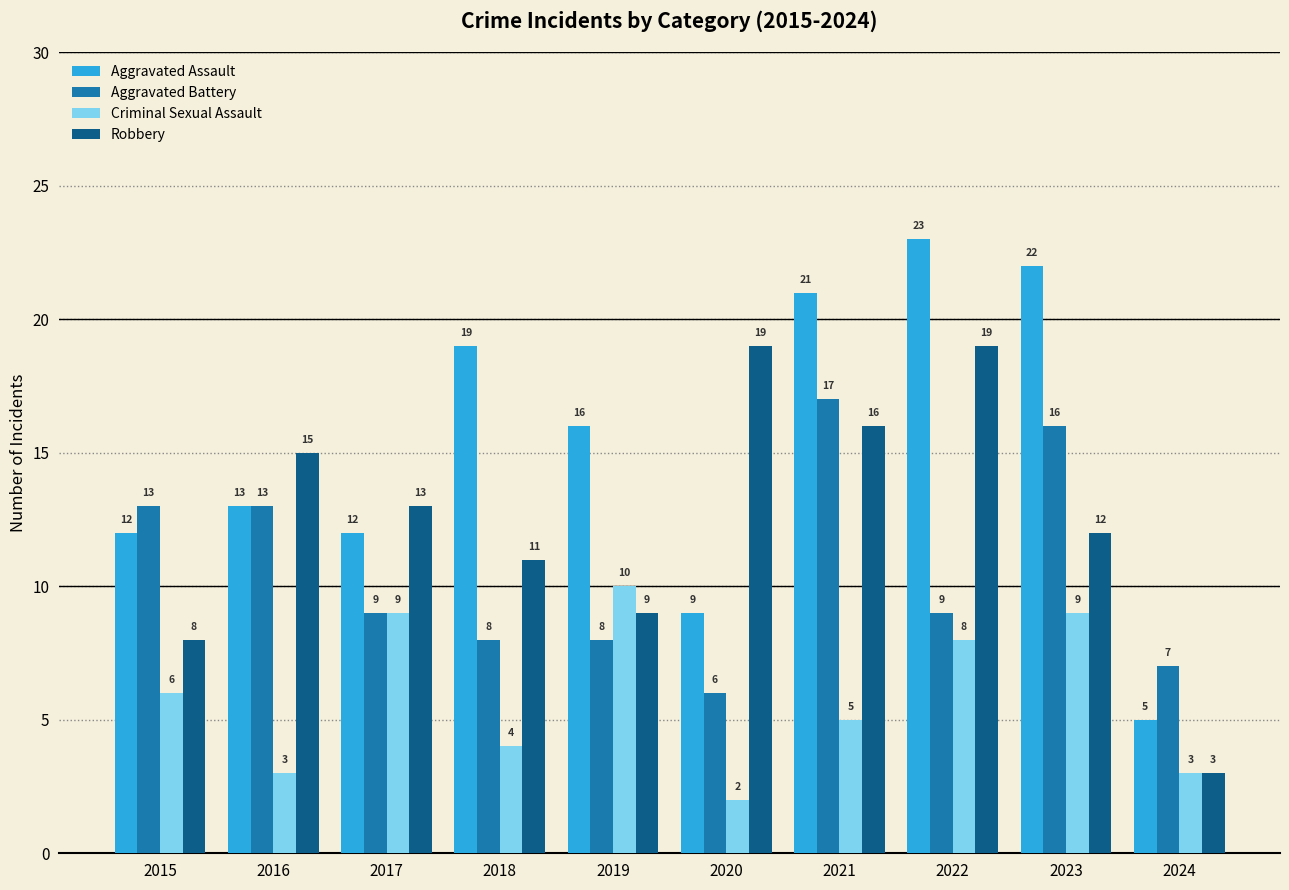

Reading right to left, extract all data points from this chart.

Aggravated Assault: 5	22	23	21	9	16	19	12	13	12
Aggravated Battery: 7	16	9	17	6	8	8	9	13	13
Criminal Sexual Assault: 3	9	8	5	2	10	4	9	3	6
Robbery: 3	12	19	16	19	9	11	13	15	8